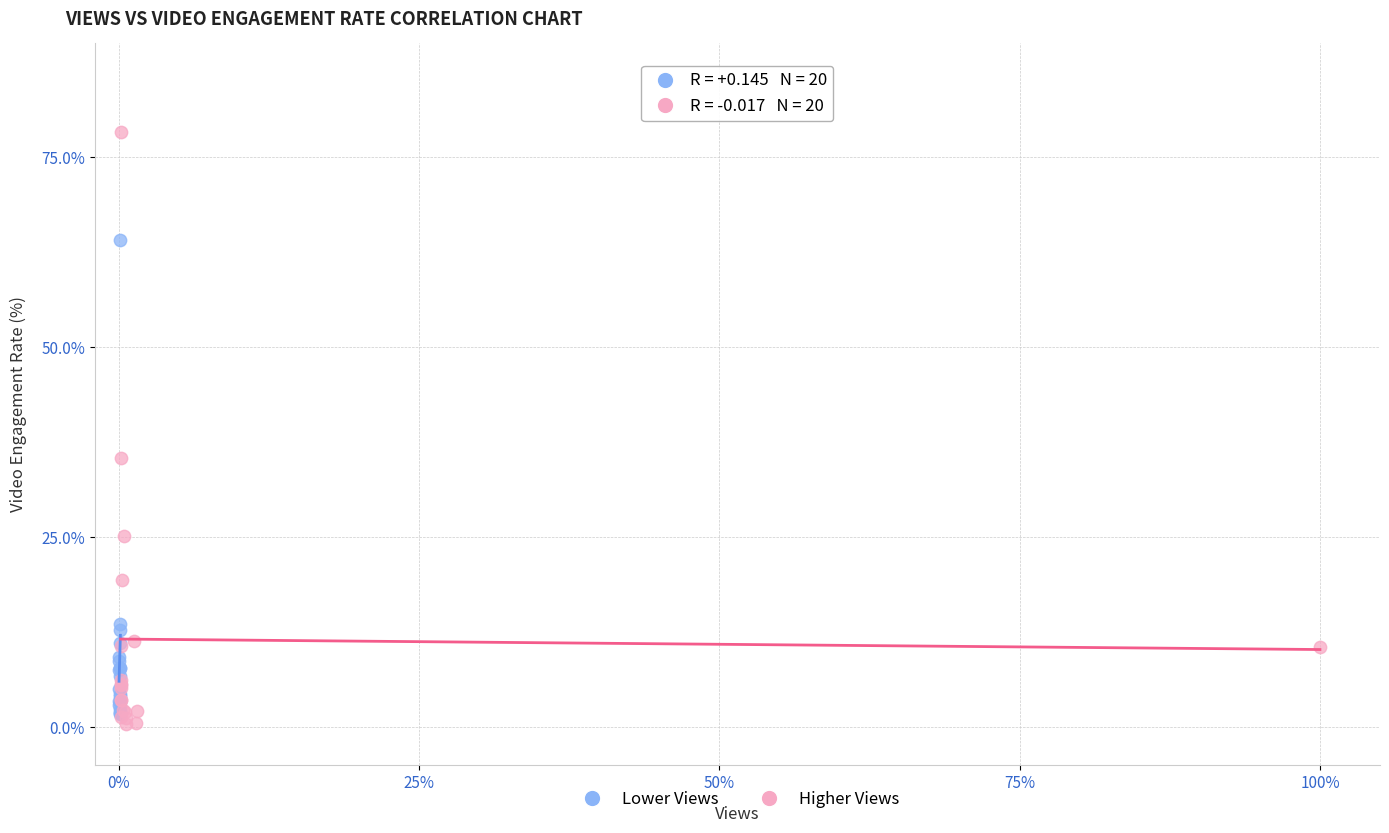

Which series has the largest Y range (max minus min)?

Higher Views